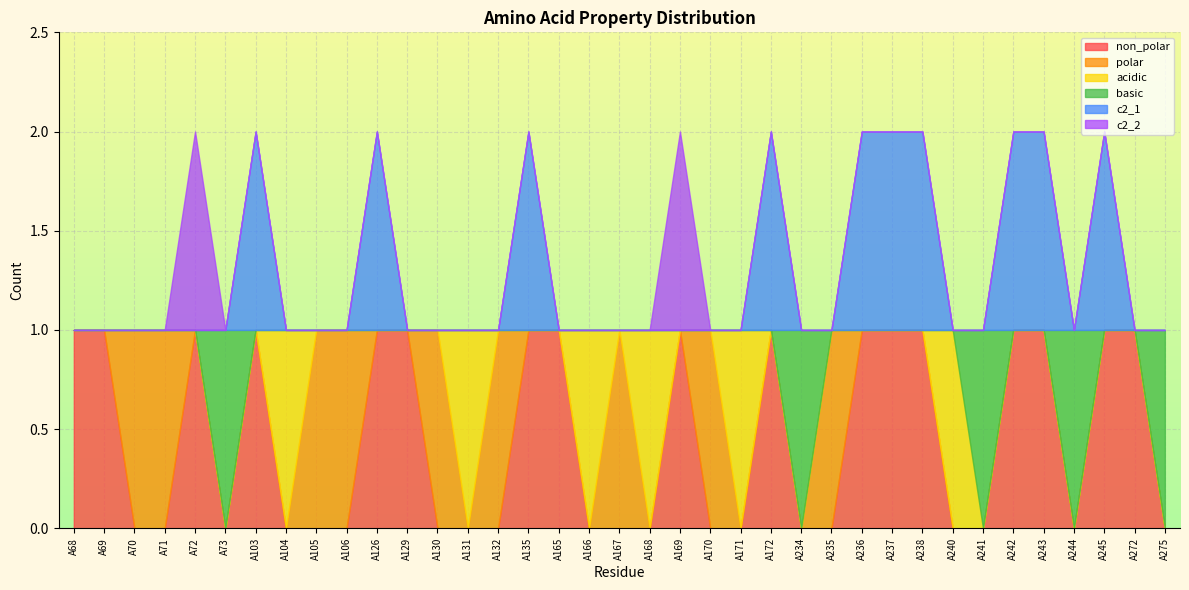

Where do polar and non_polar first cross each other?

A69 and A70